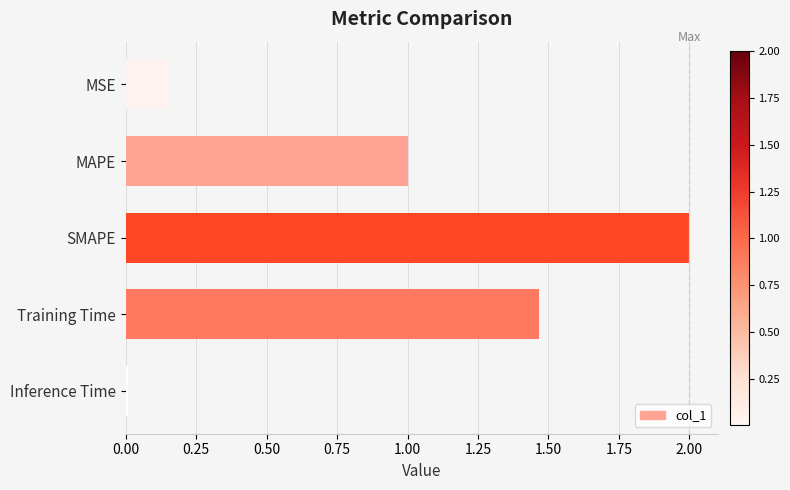

Count the number of data series in this chart.

1